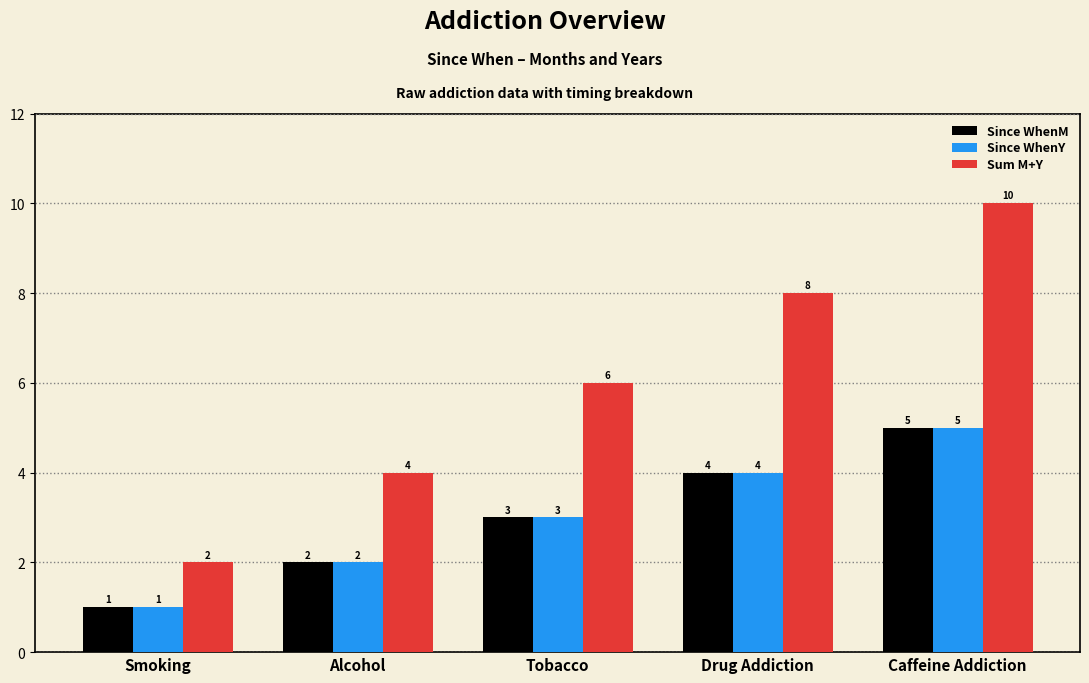

What is the value of the Since WhenM bar at the 3rd from the left?

3